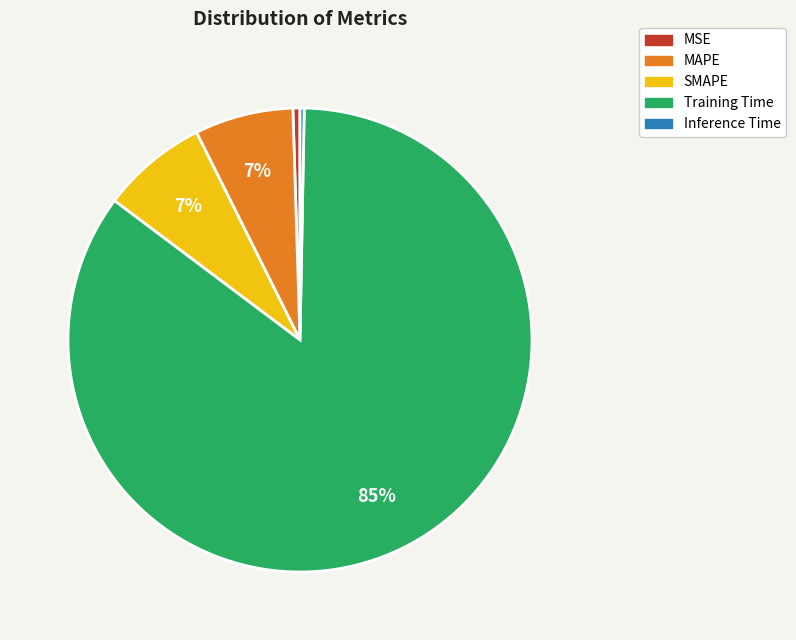

To the nearest percent, what is the average slice percentage?

20%